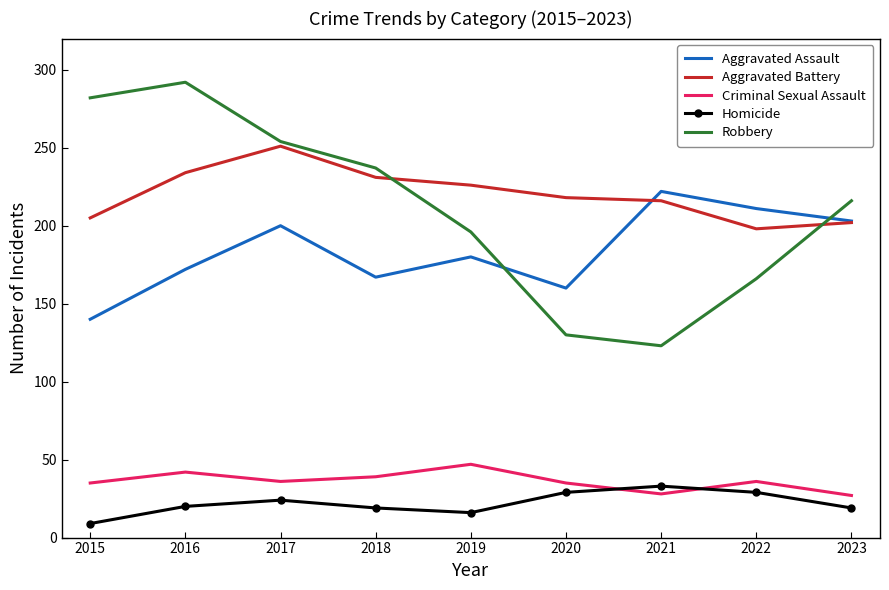

What is the maximum value for Aggravated Battery?

251